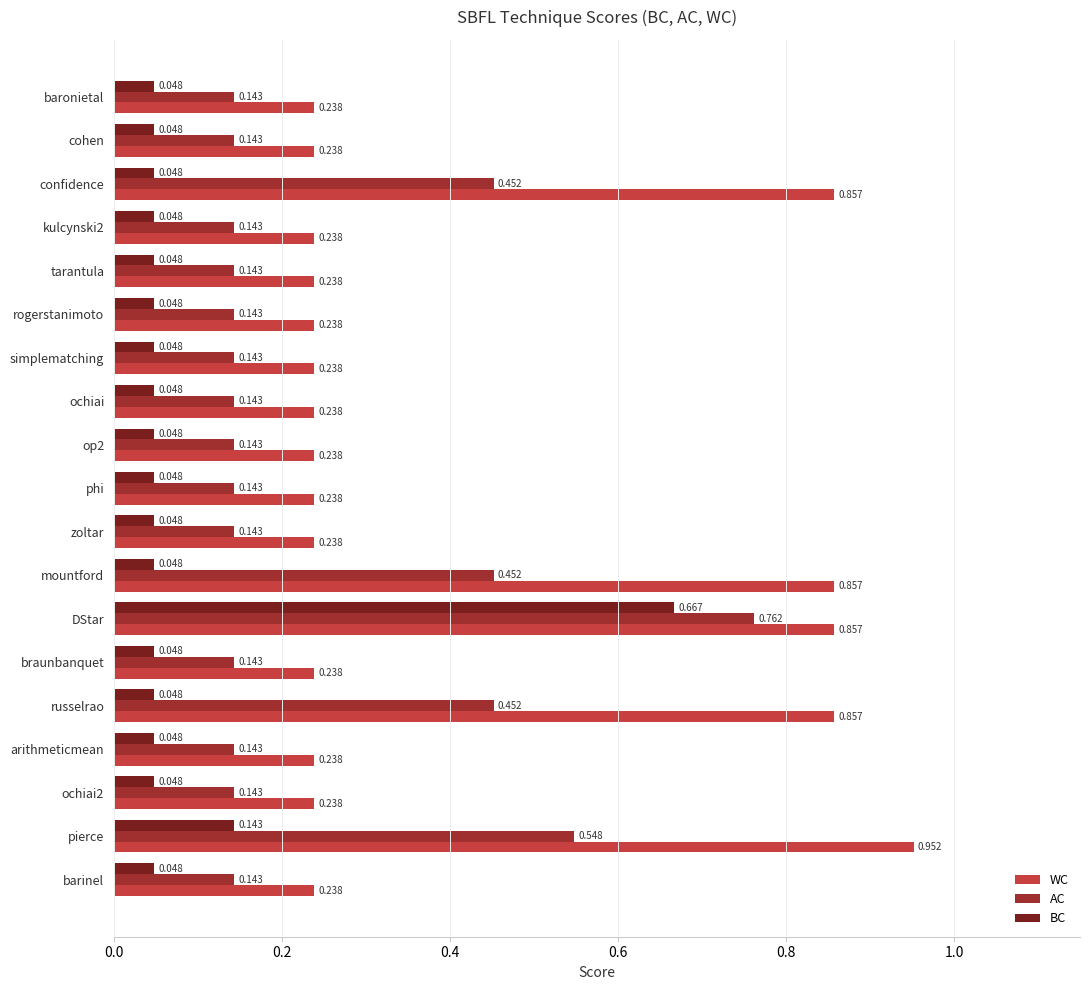

Which series has the widest spread of values?

WC